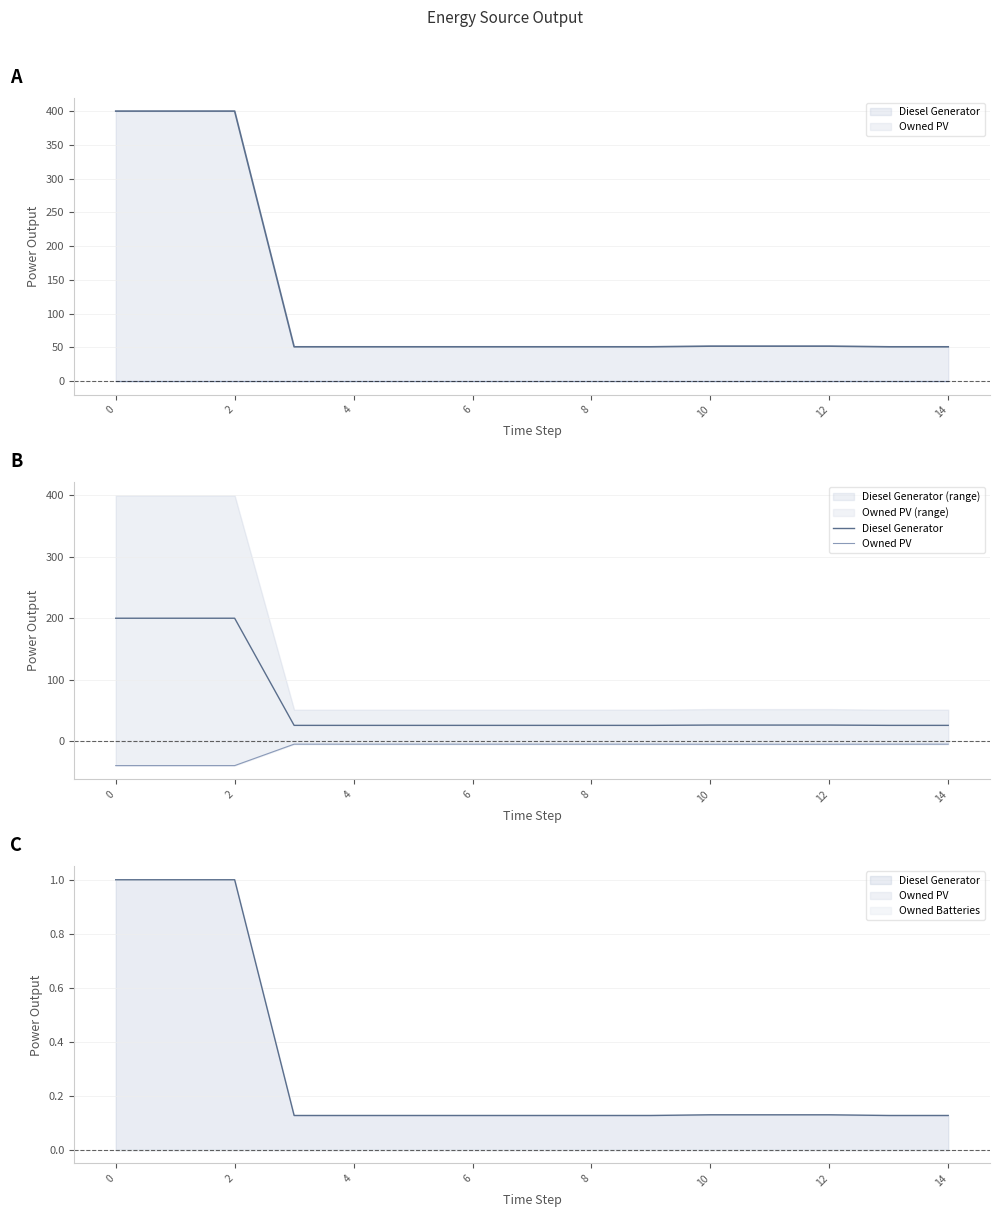

True or false: Diesel Generator and Owned PV cross at least once.

False